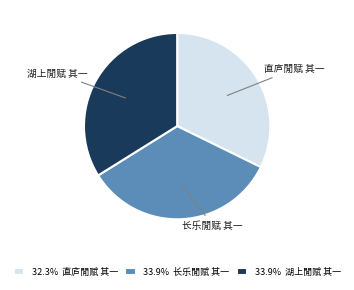

True or false: 湖上閒赋 其一 accounts for 34% of the total.

True